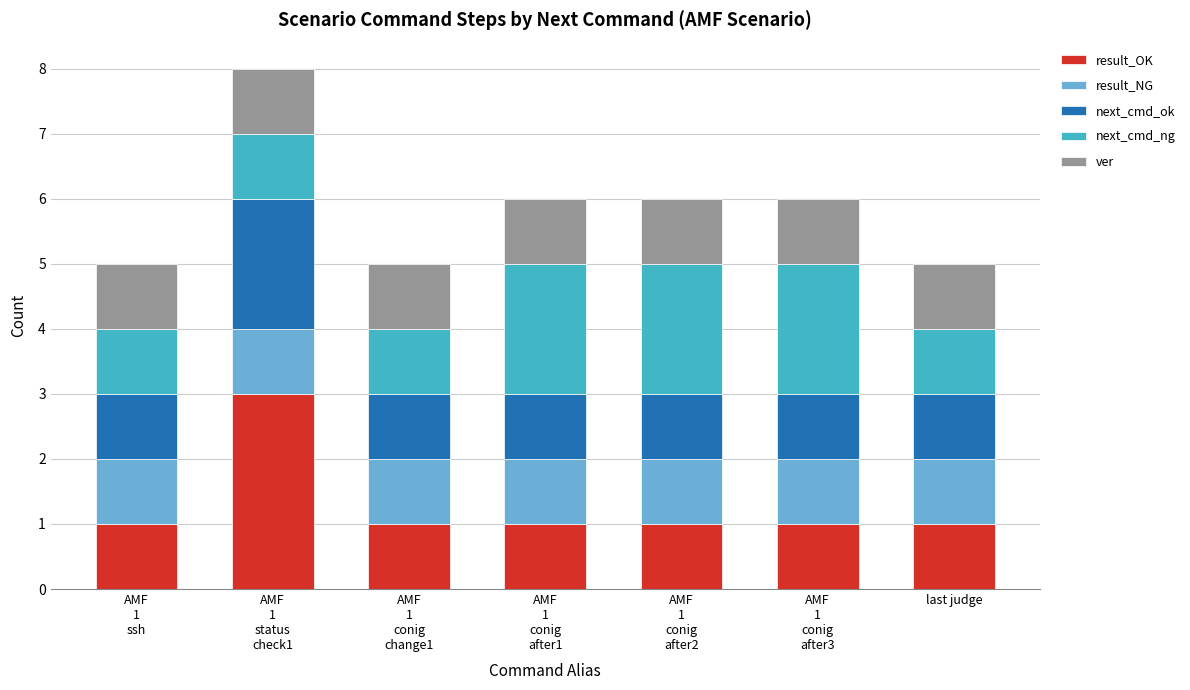

What is the total value across all series at last judge?

5